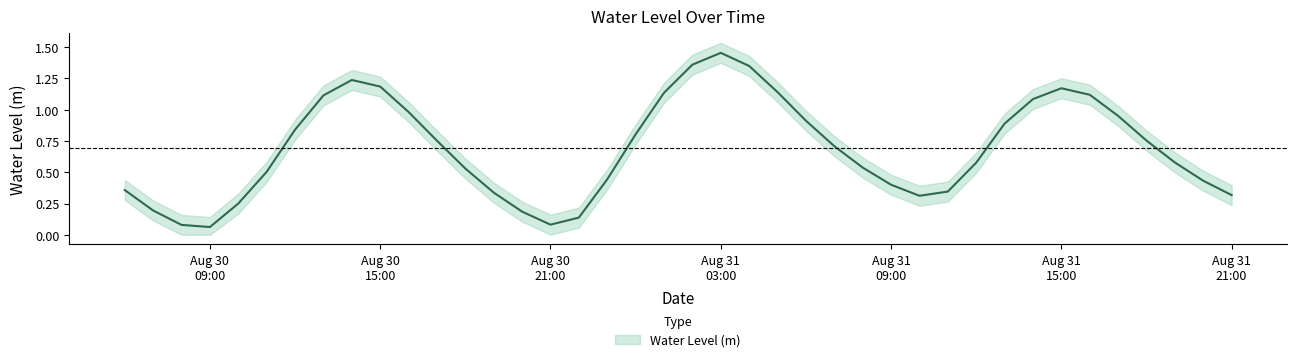

True or false: the data shows 1.0 at 2025-08-31 07:00:00.

False